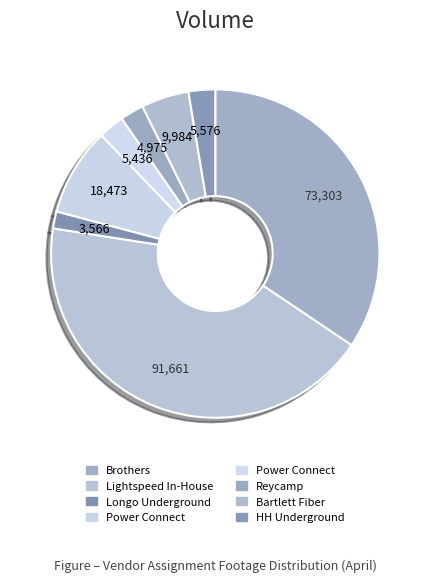

How many slices are in this pie chart?

8